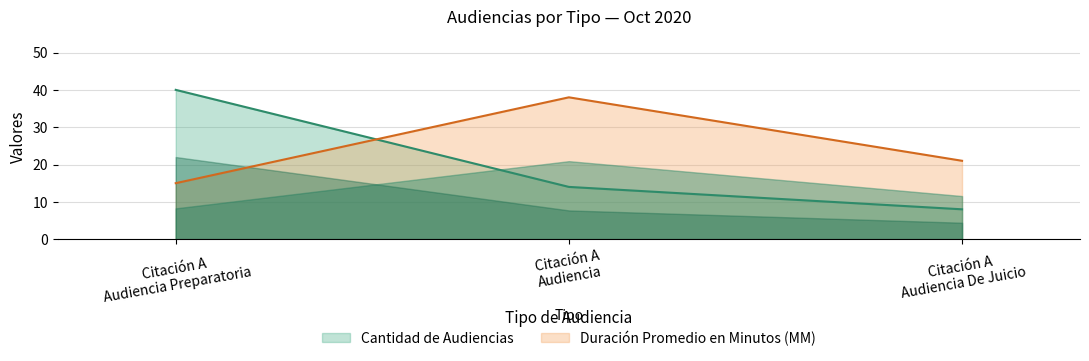

At which label is Cantidad de Audiencias closest to 24?

Citación A
Audiencia